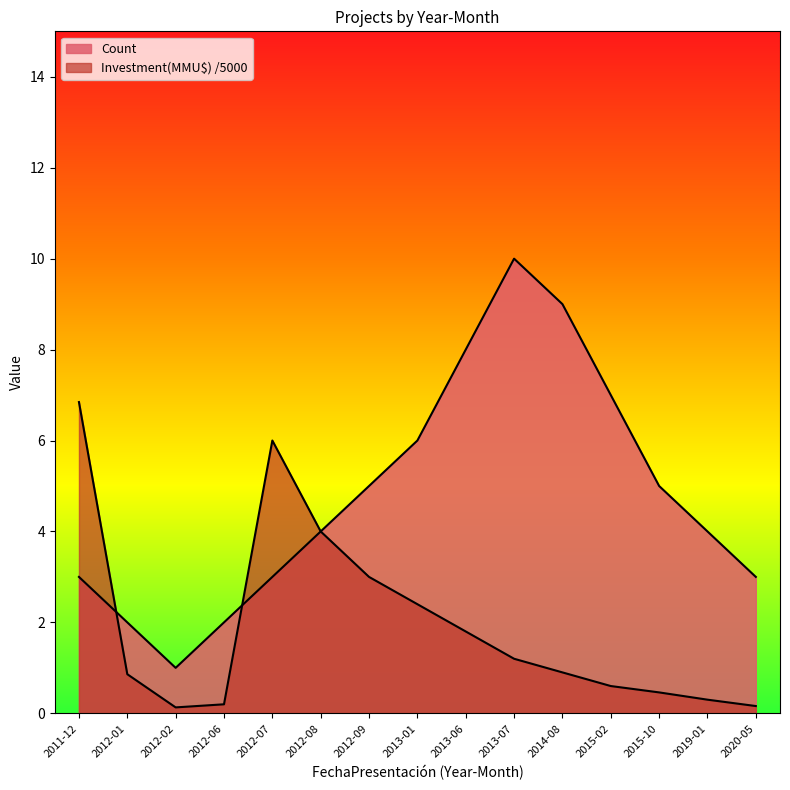

How many Count values are between 3 and 7?

9